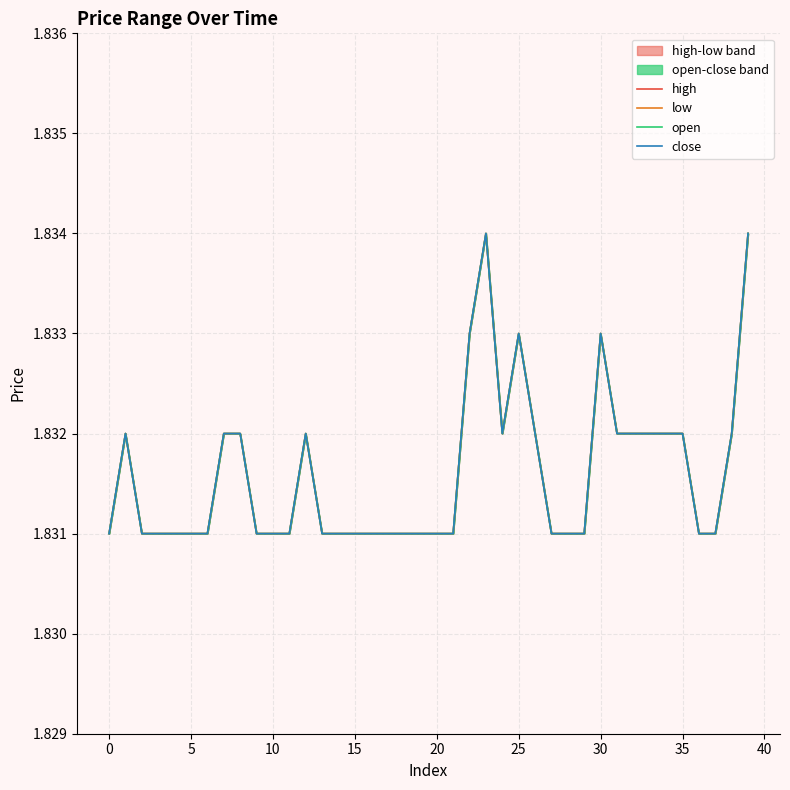

What value does the low series have at 39?

1.8